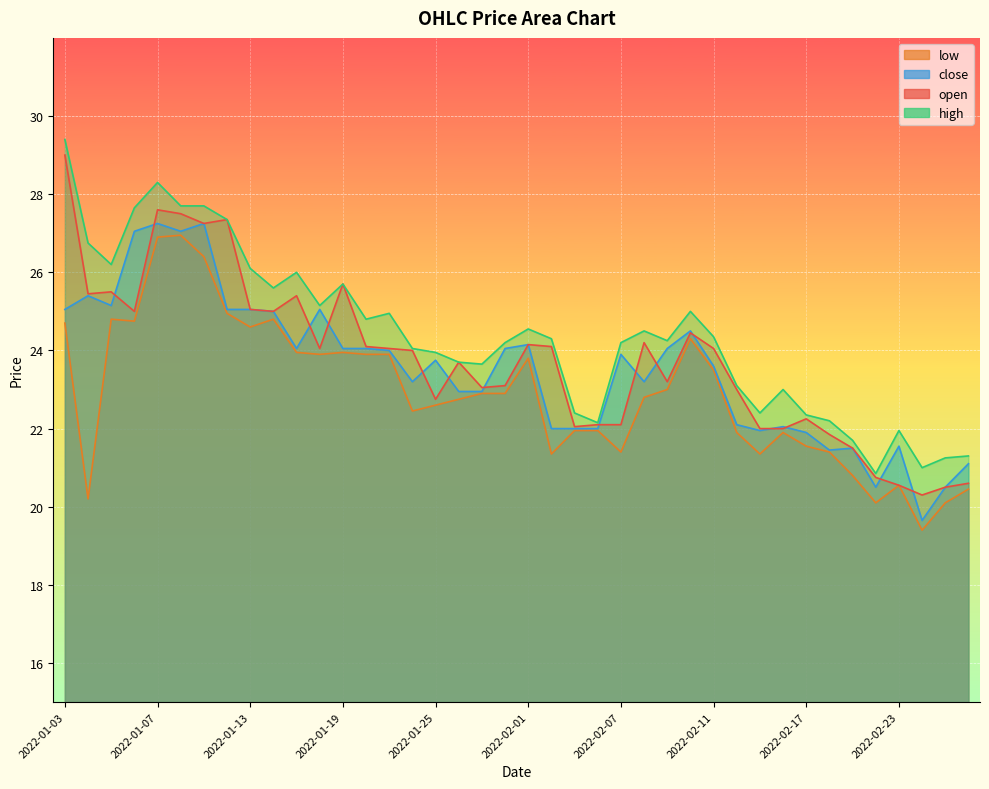

What is the minimum value shown in the chart?

19.4